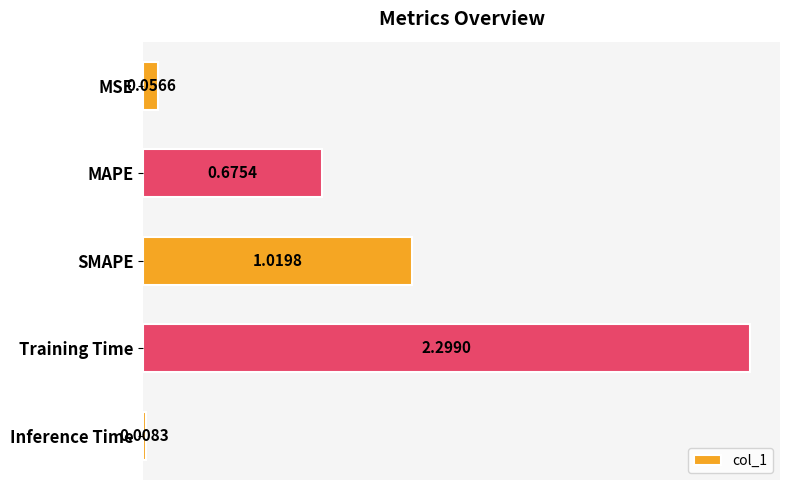

Rank the categories by value from highest to lowest.

Training Time, SMAPE, MAPE, MSE, Inference Time